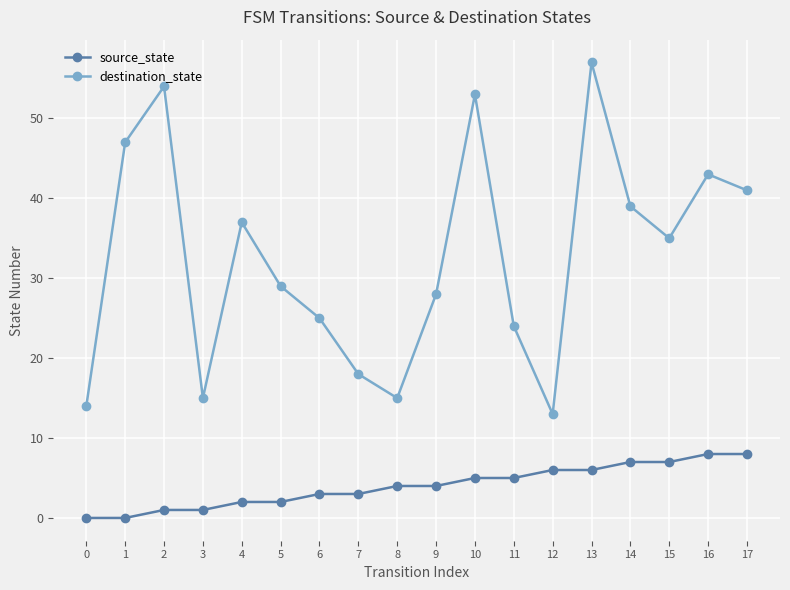

True or false: destination_state has a value of 47 at 1.

True